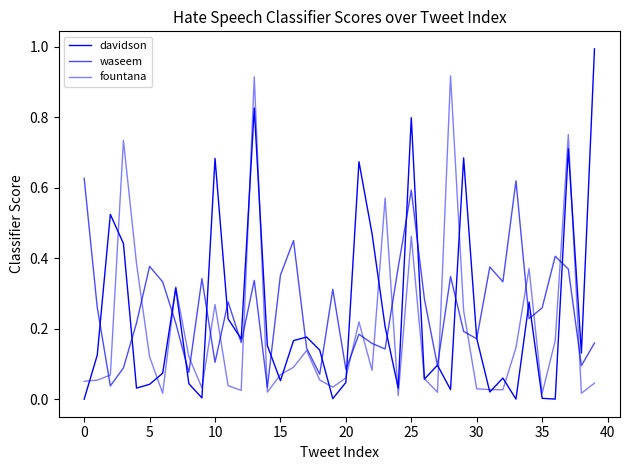

How many lines are shown in the chart?

3